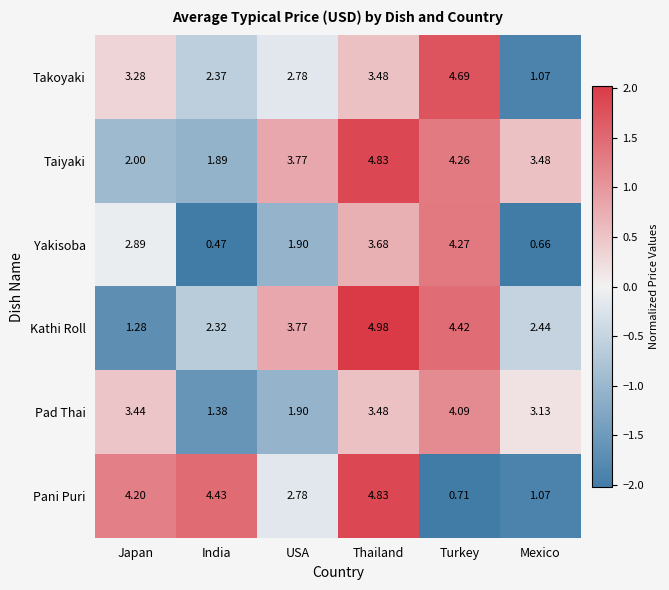

Which series has the largest total across all categories?

Taiyaki